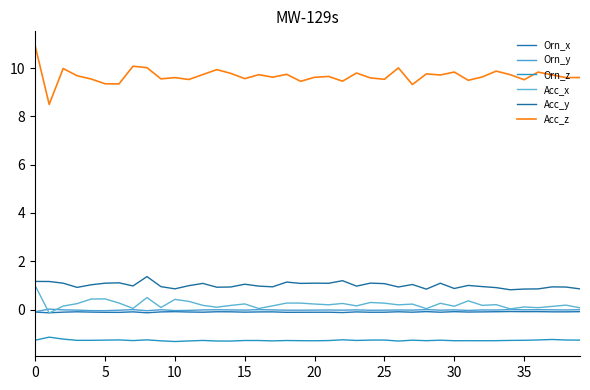

Does the chart display data point markers on the line(s)?

No